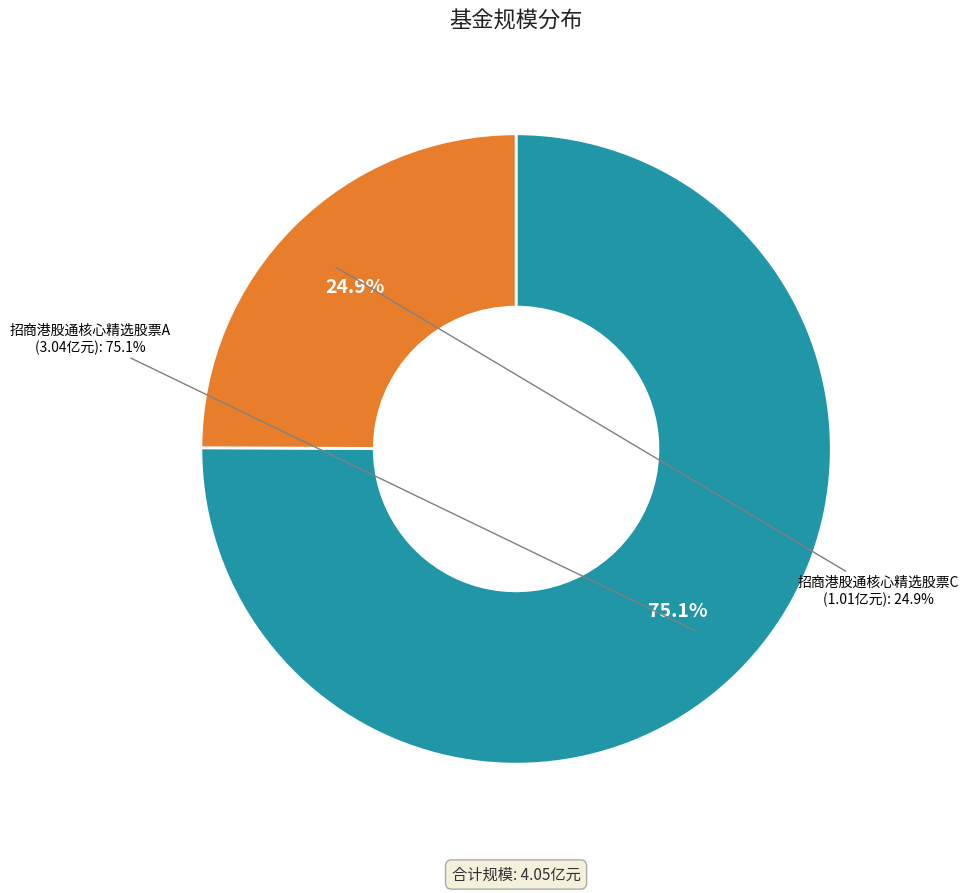

Count the number of slices in the pie.

2